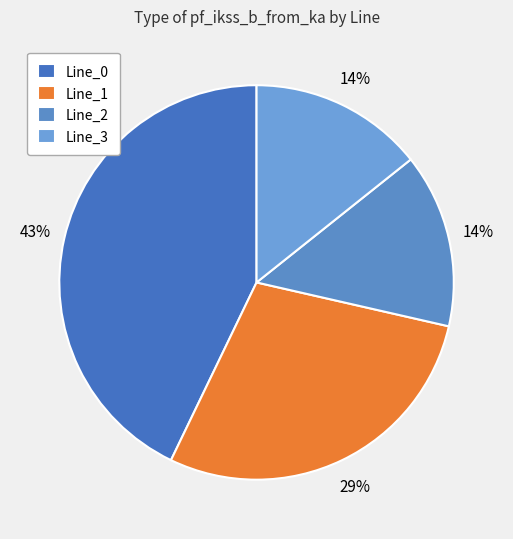

What is the ratio of the value at Line_1 to the value at Line_2?

2.0